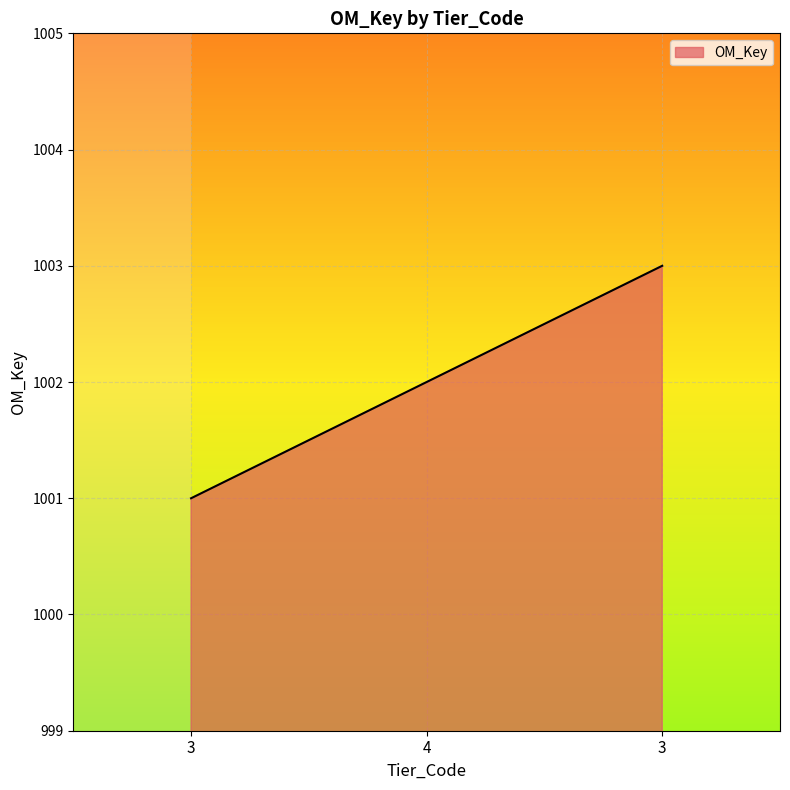

True or false: the data shows 273 at 4.

False